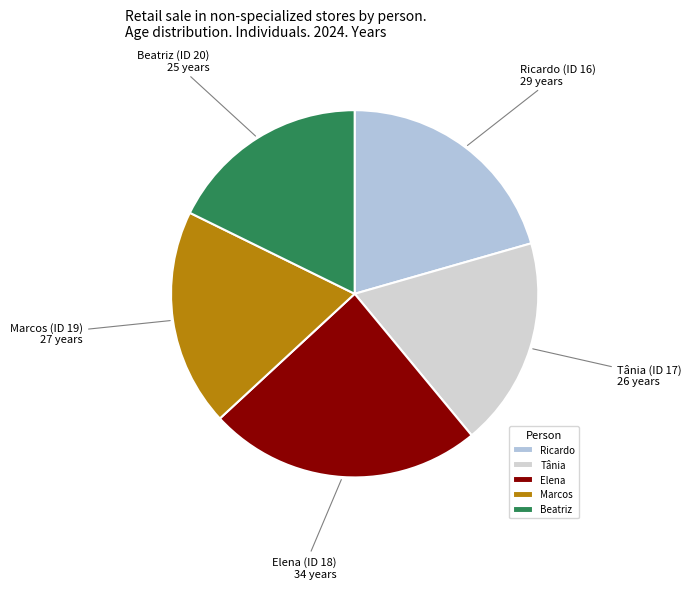

Is the sum of Beatriz and Tânia greater than half?

No